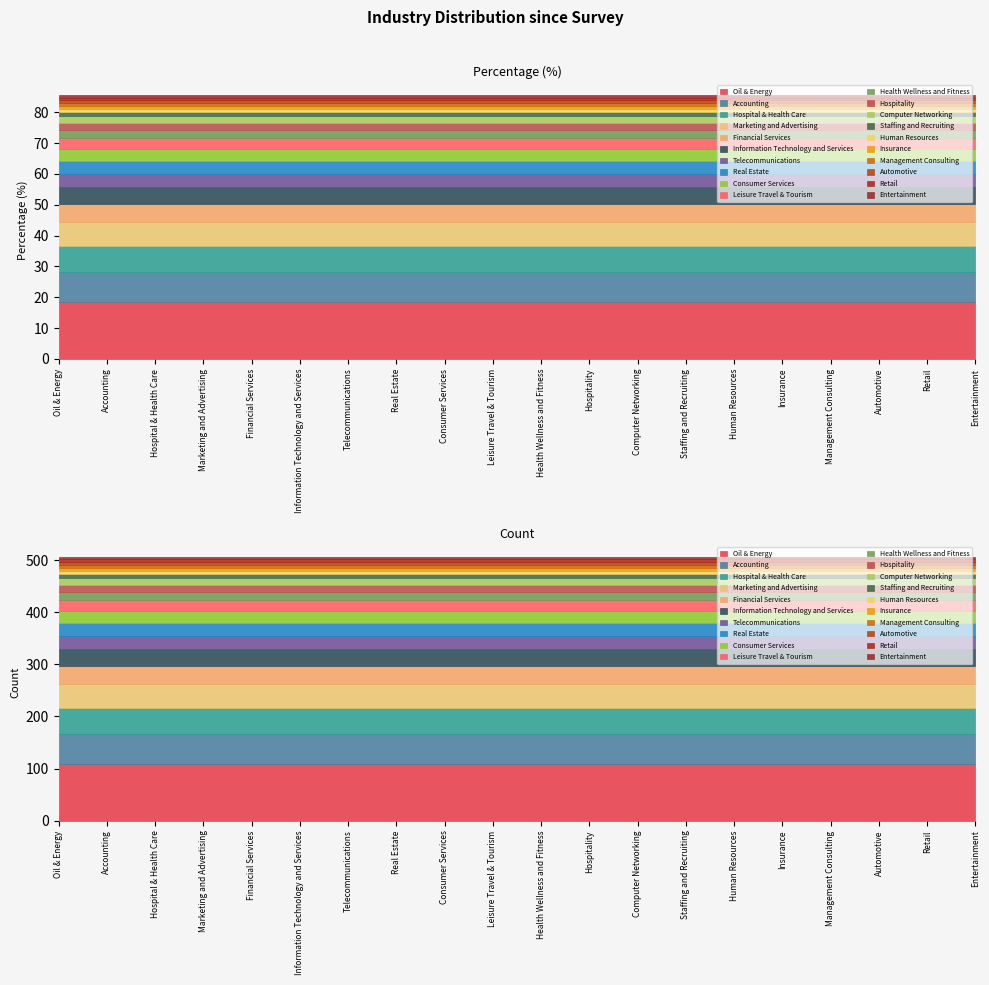

What value does the Count series have at Insurance?

6.0